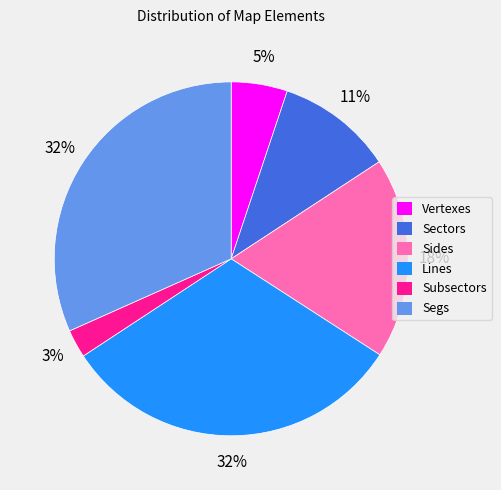

Does Segs represent more than half of the total?

No